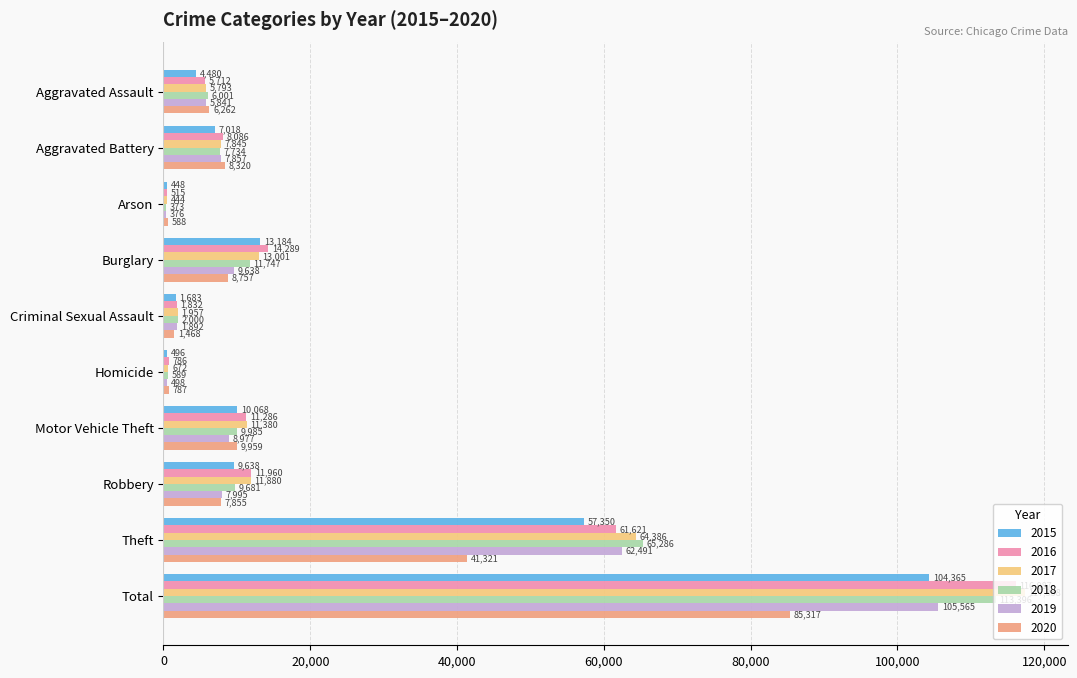

The 2015 series shows 15194 at Robbery. True or false?

False